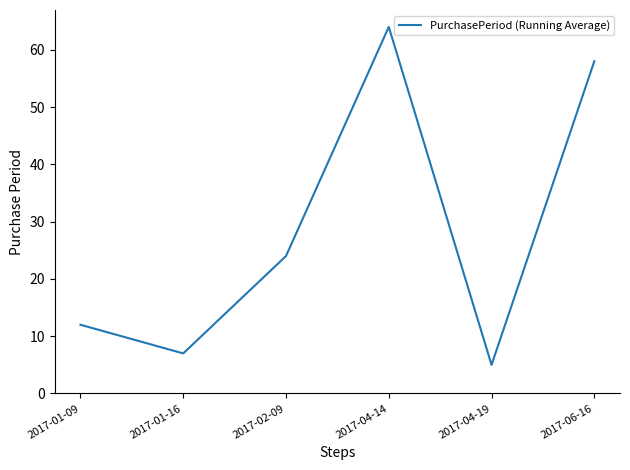

How many series are shown in this chart?

1